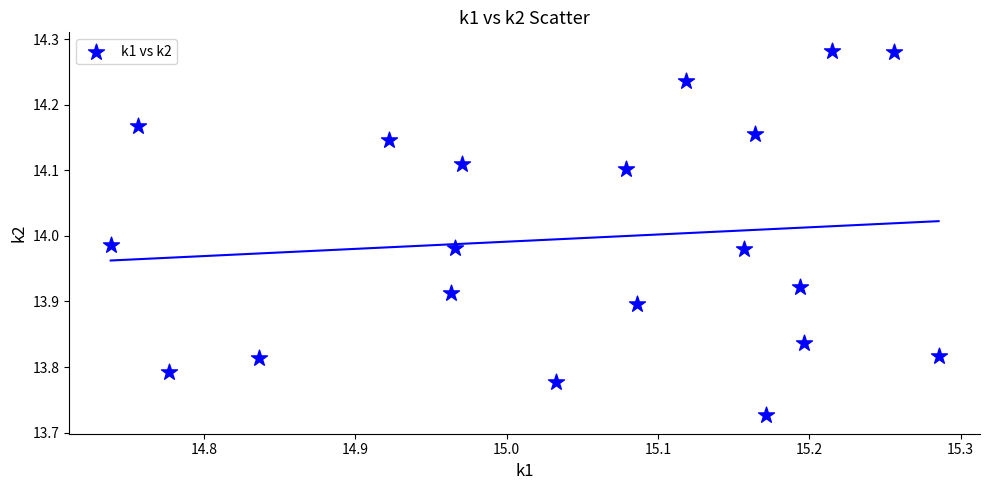

What is the range of Y values (max minus min)?

0.6